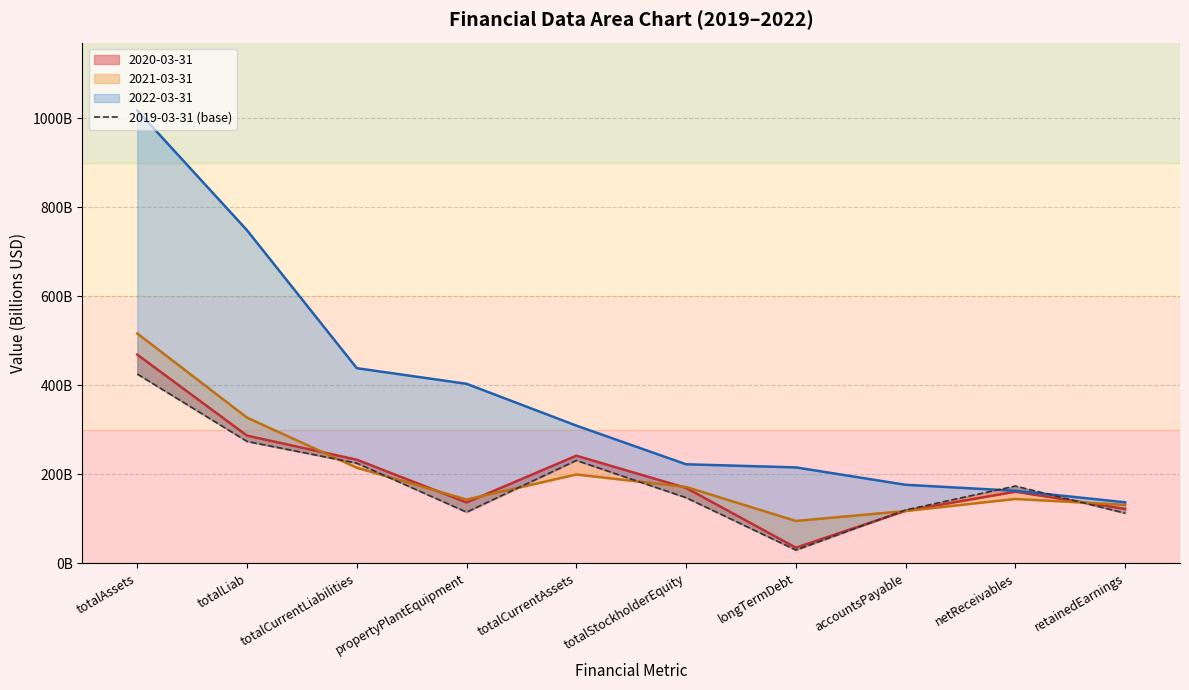

Approximately how many times larger is the value at propertyPlantEquipment compared to netReceivables?

0.7